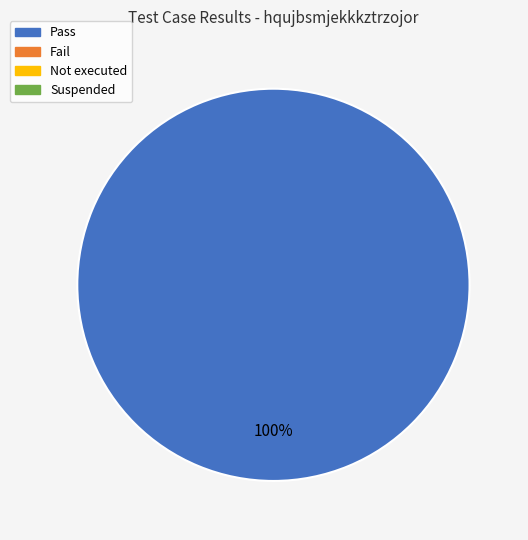

Is there any slice that represents more than half of the pie?

Yes